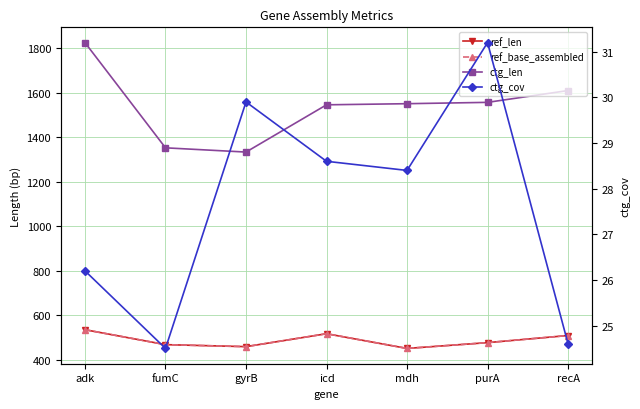

True or false: ctg_cov and ref_len cross at least once.

False